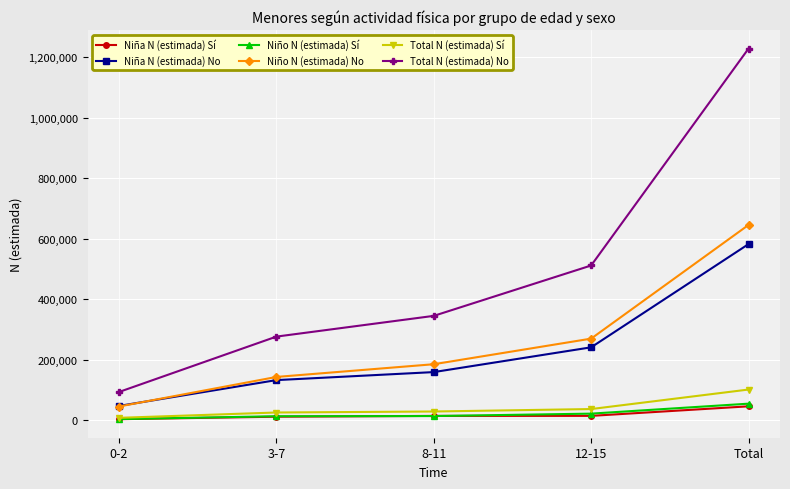

At which category is the sum across all series the highest?

Total